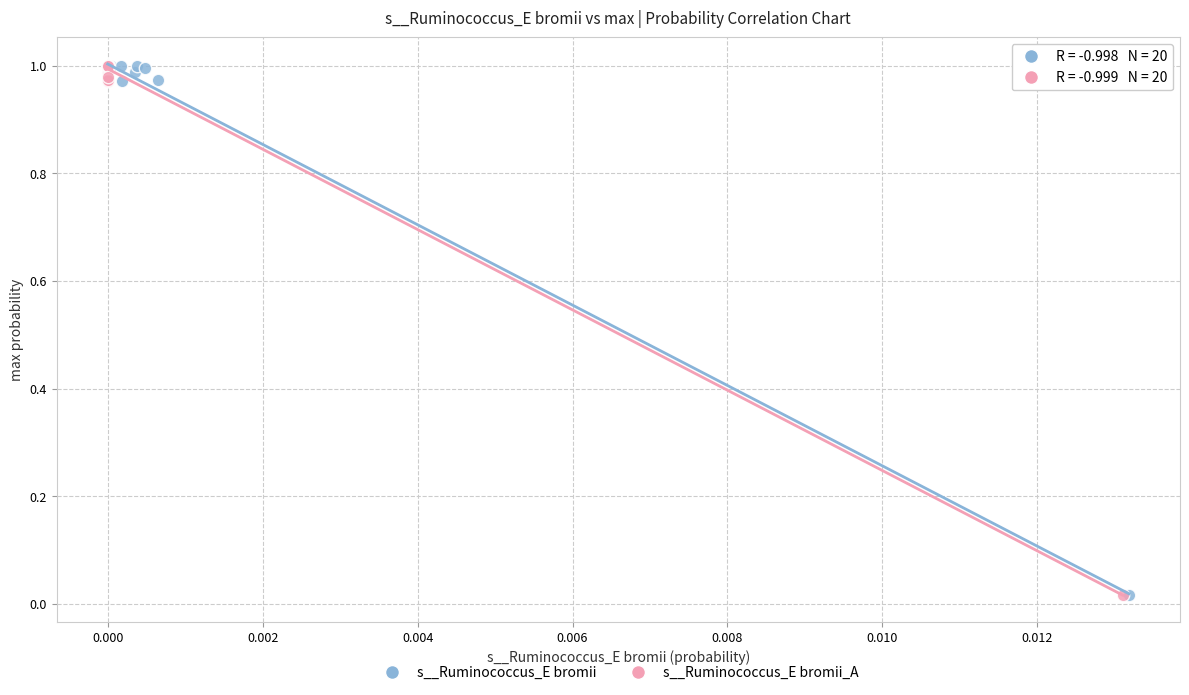

What are all the series names shown in the legend?

s__Ruminococcus_E bromii, s__Ruminococcus_E bromii_A